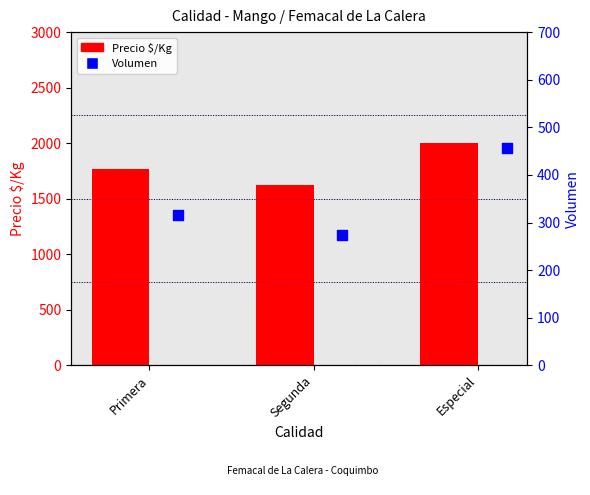

At which category is the sum across all series the highest?

Especial